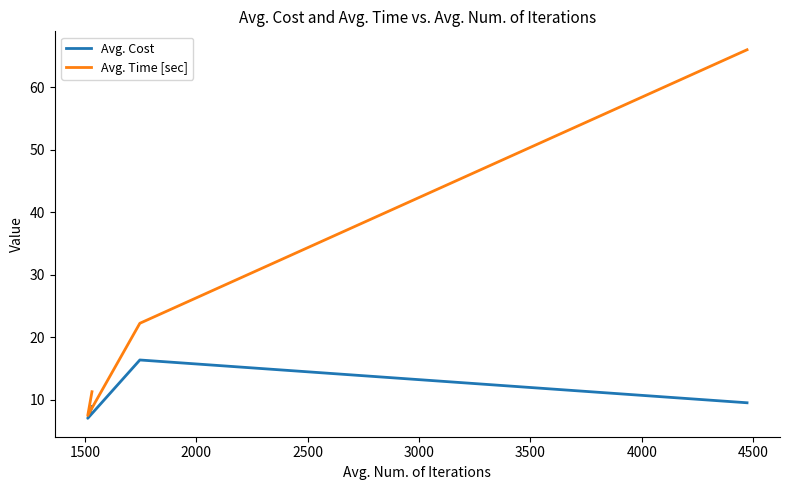

Is the value of Avg. Time [sec] at 2500 greater than the value of Avg. Cost at 2500?

Yes